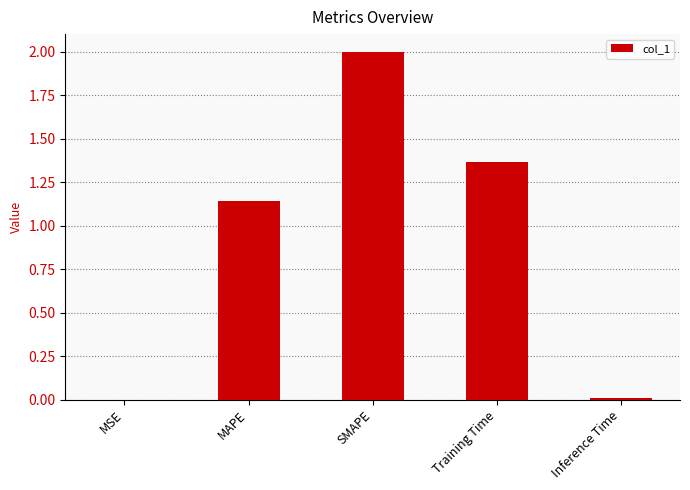

What is the sum of the values at Training Time and SMAPE?

3.4